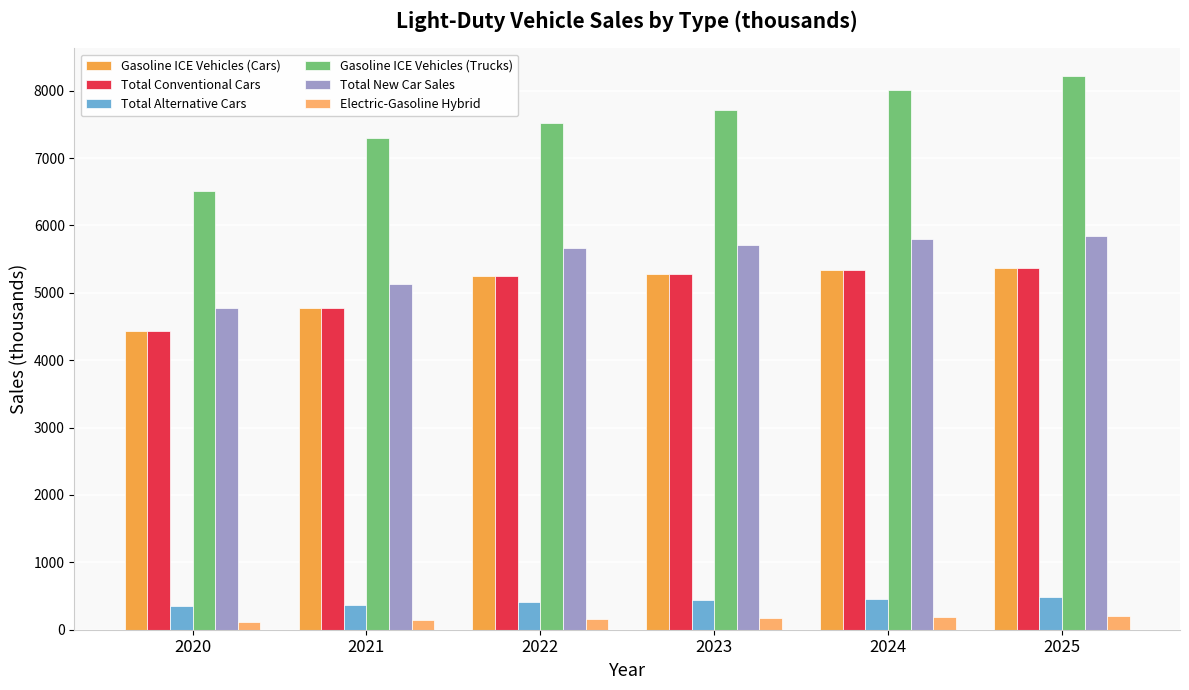

Which category has the highest value in the Gasoline ICE Vehicles (Trucks) series?

2025